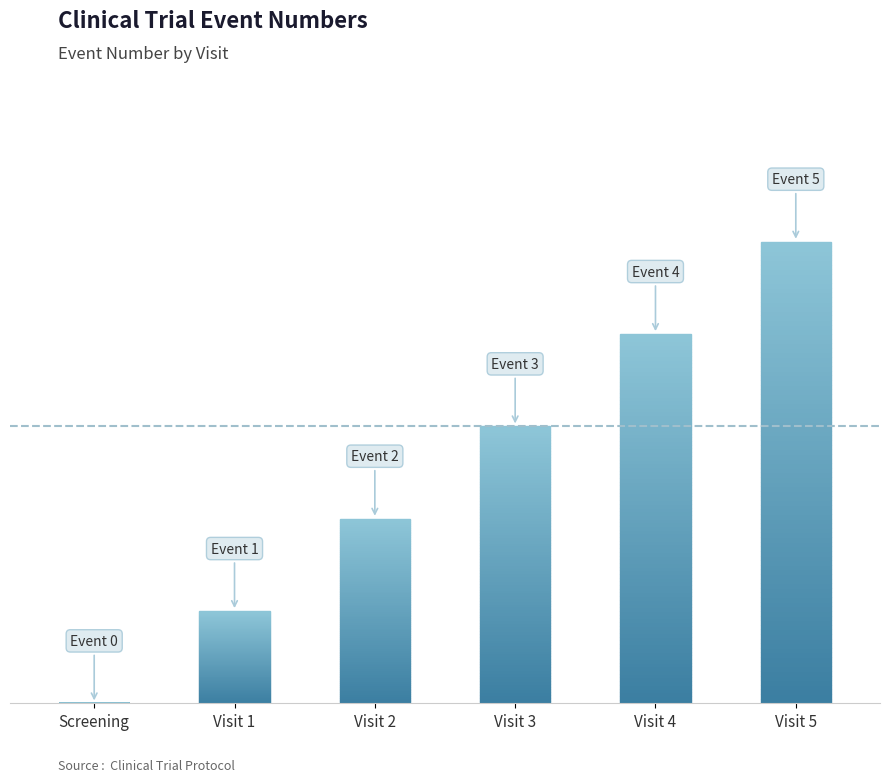

What is the sum of all values?

15